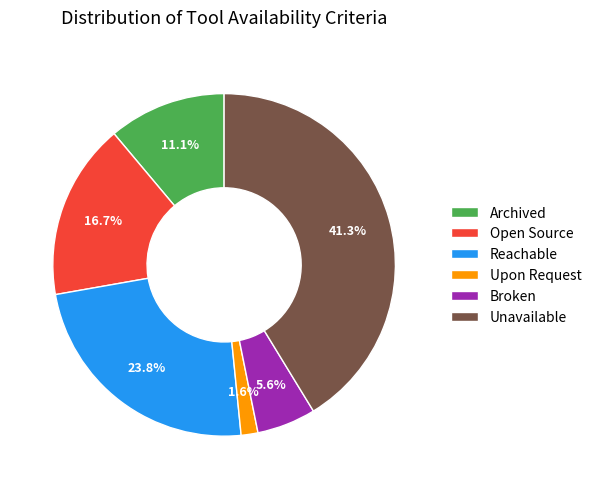

Which slice is the smallest?

Upon Request